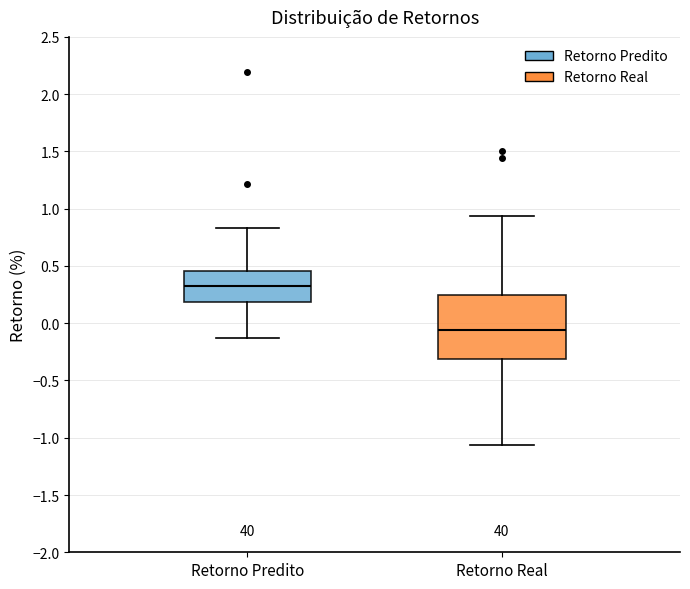

Which box has the lowest median line?

Retorno Real